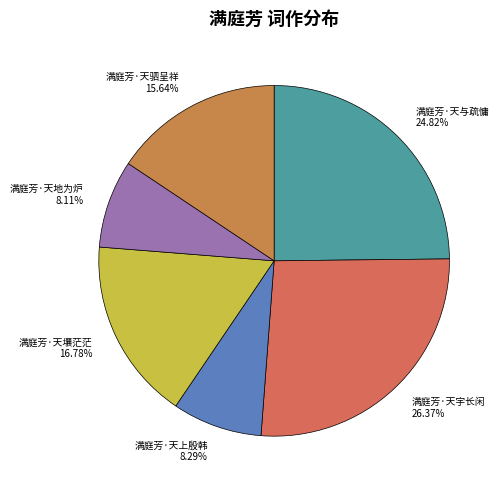

What is the total percentage of 满庭芳·天驷呈祥 and 满庭芳·天宇长闲?

42.0%